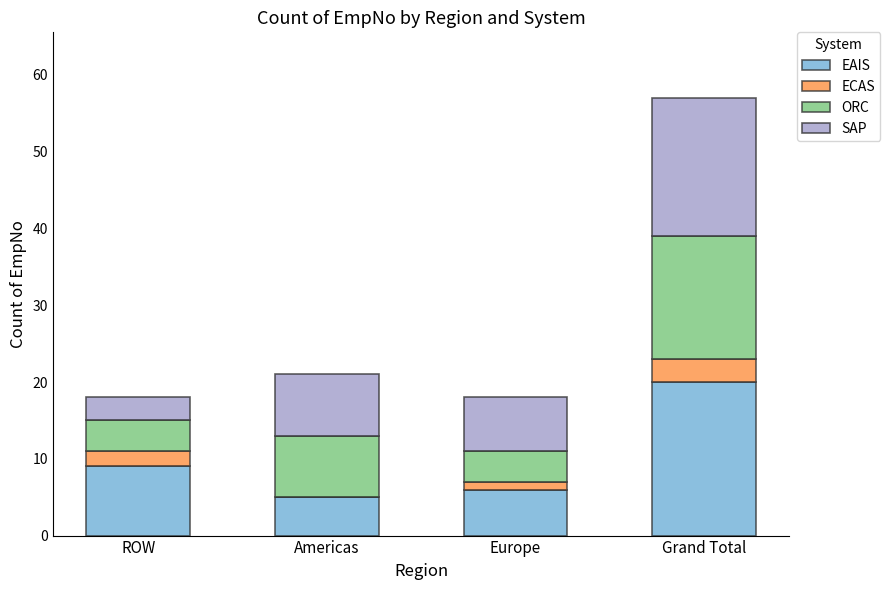

What is the total value across all series at Grand Total?

57